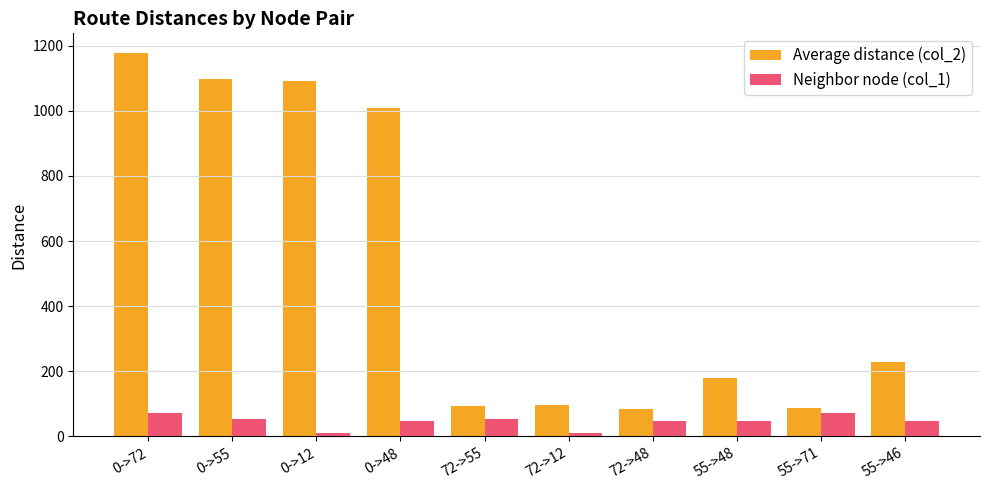

What is the total value across all series at 72->55?

150